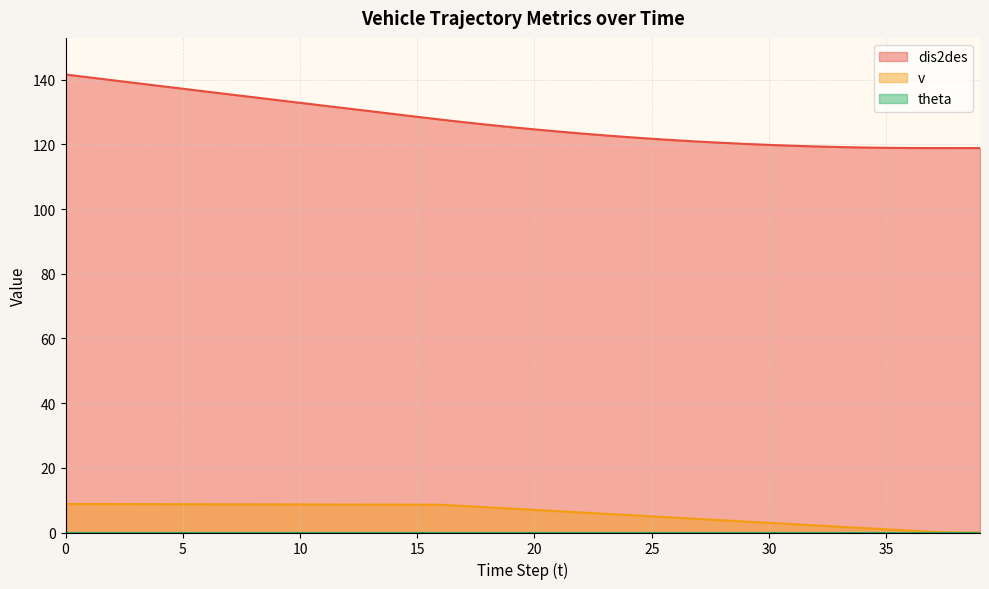

List the labels in order of dis2des value, smallest first.

37, 38, 39, 36, 35, 34, 33, 32, 31, 30, 29, 28, 27, 26, 25, 24, 23, 22, 21, 20, 19, 18, 17, 16, 15, 14, 13, 12, 11, 10, 9, 8, 7, 6, 5, 4, 3, 2, 1, 0